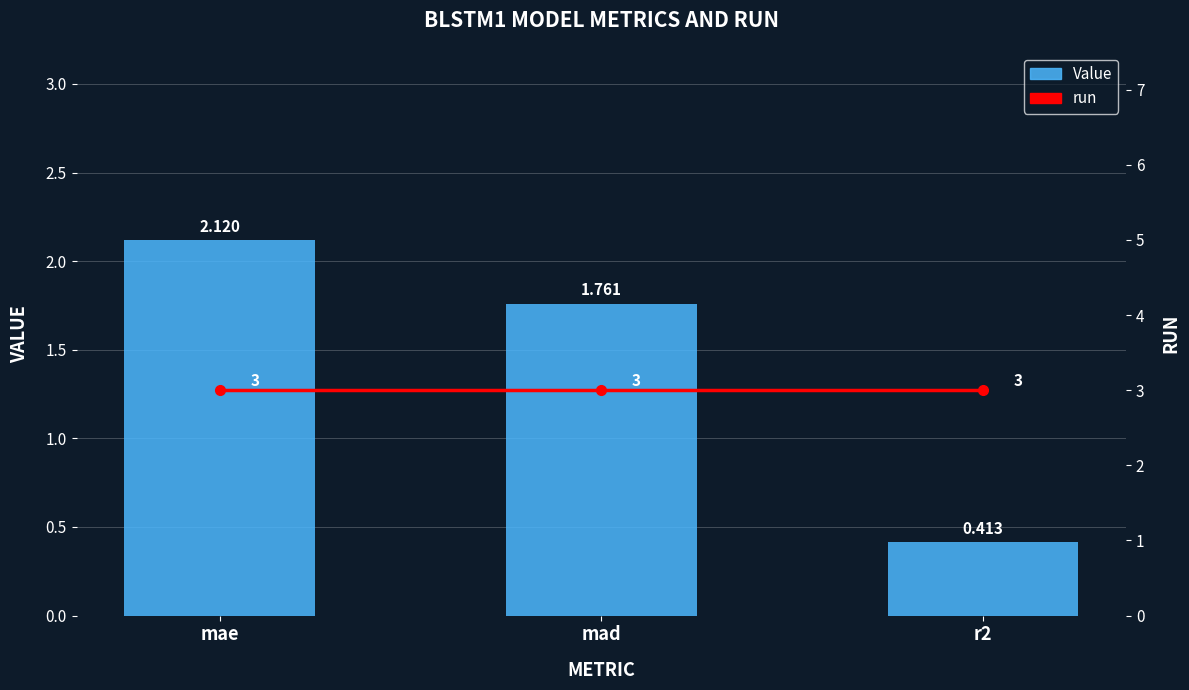

Is it true that Value equals 0.4 at r2?

True